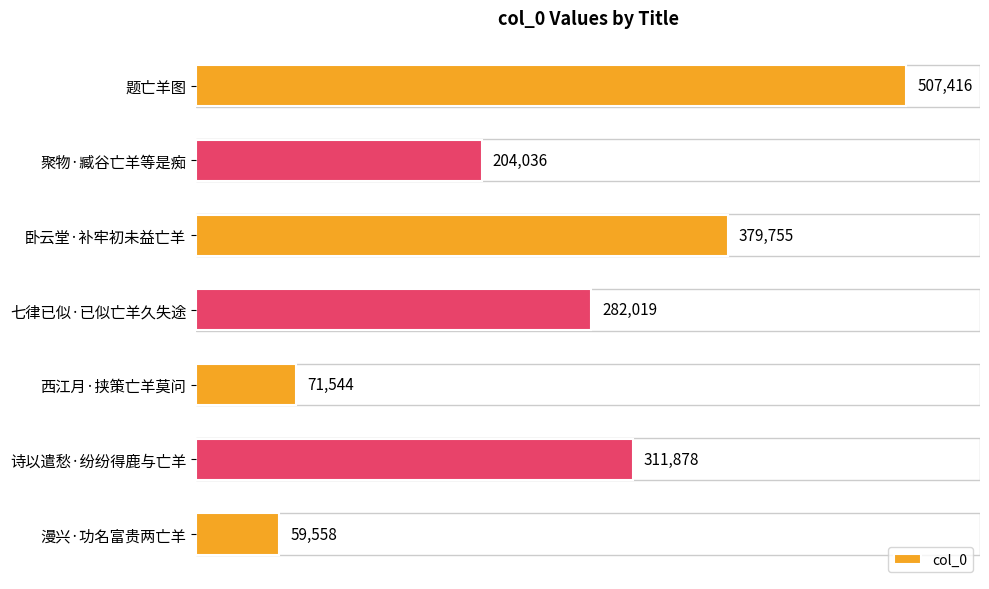

What is the label of the 2nd bar from the top?

聚物·臧谷亡羊等是痴